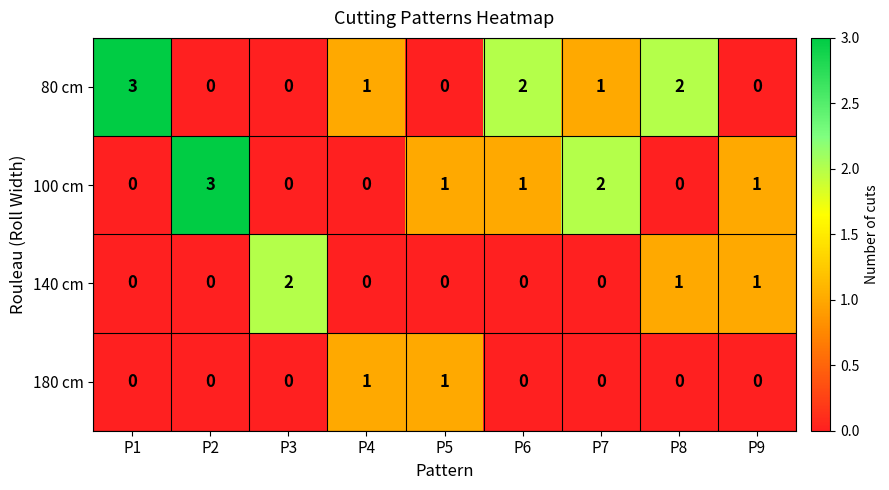

How many positive values does the 140 cm series have?

3